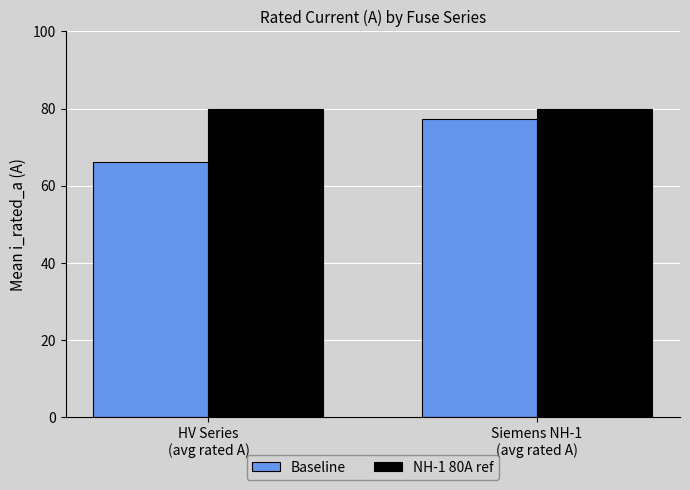

The Baseline series shows 42.7 at HV Series
(avg rated A). True or false?

False